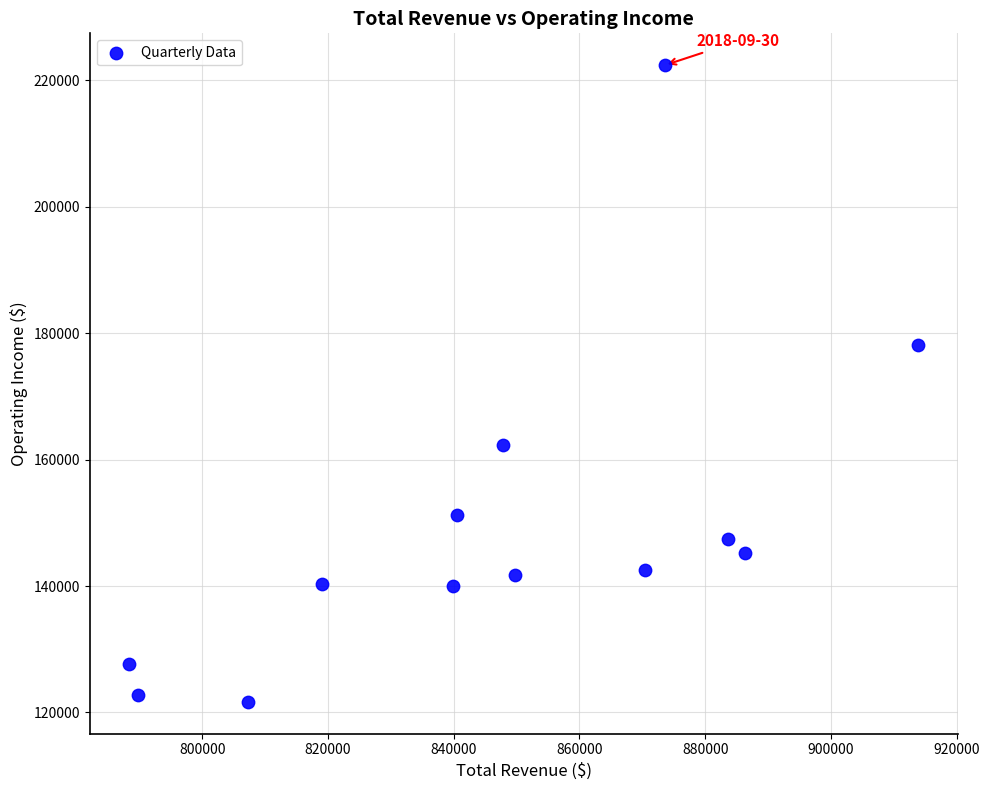

What is the range of X values (max minus min)?

125500